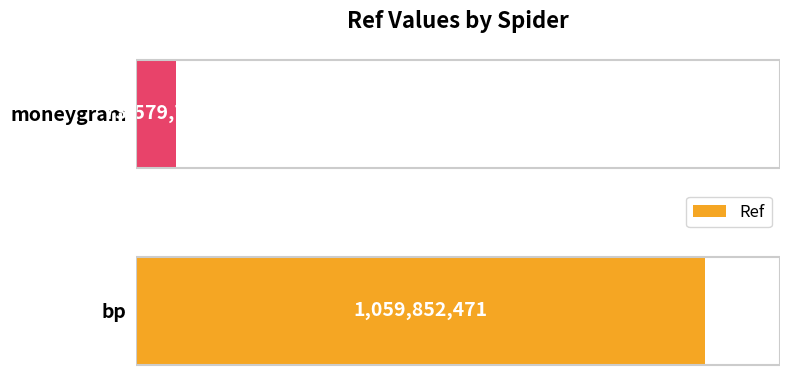

List the labels in order of value, largest first.

bp, moneygram